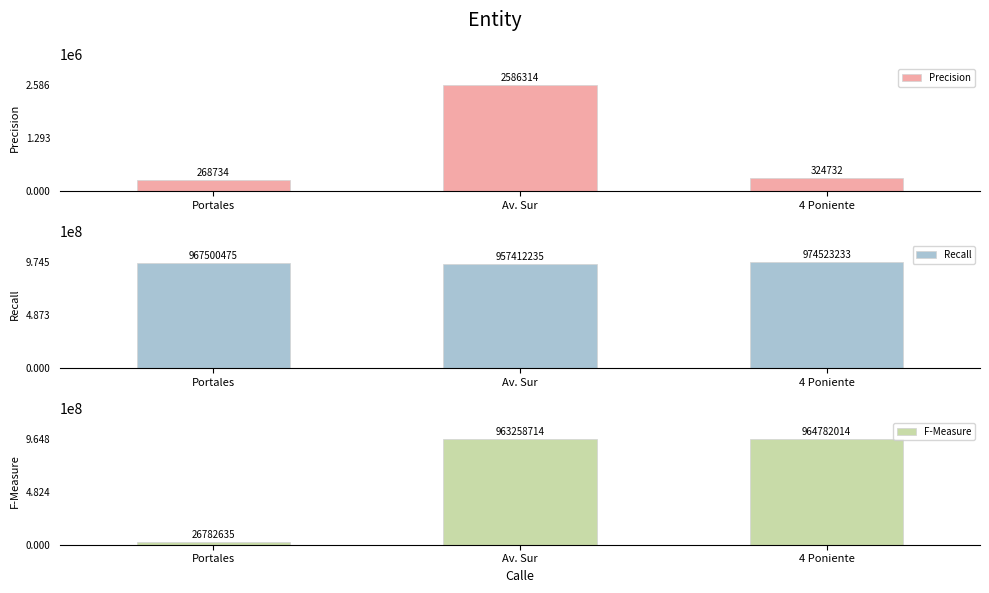

At which label does F-Measure reach its minimum?

Portales